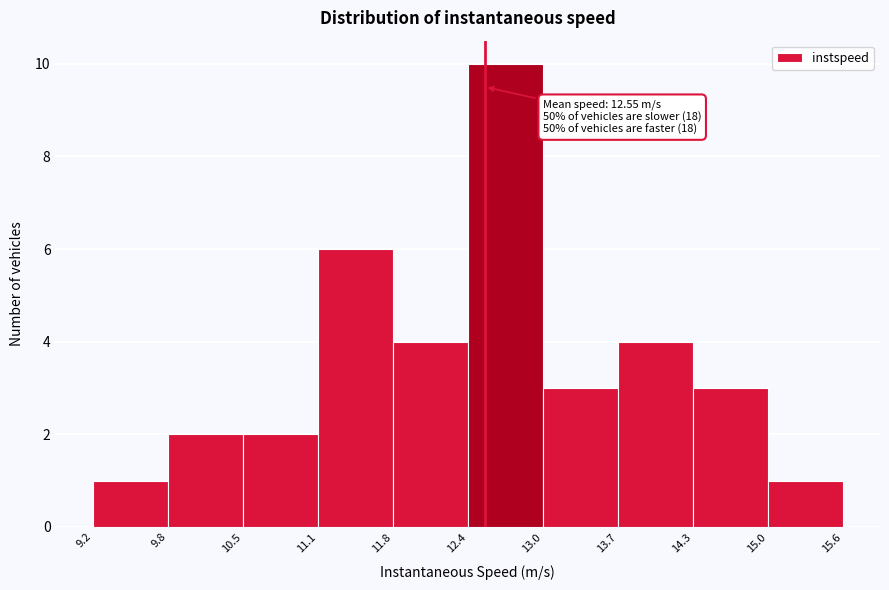

Which range on the x-axis has the tallest bar?

12.4 to 13.0